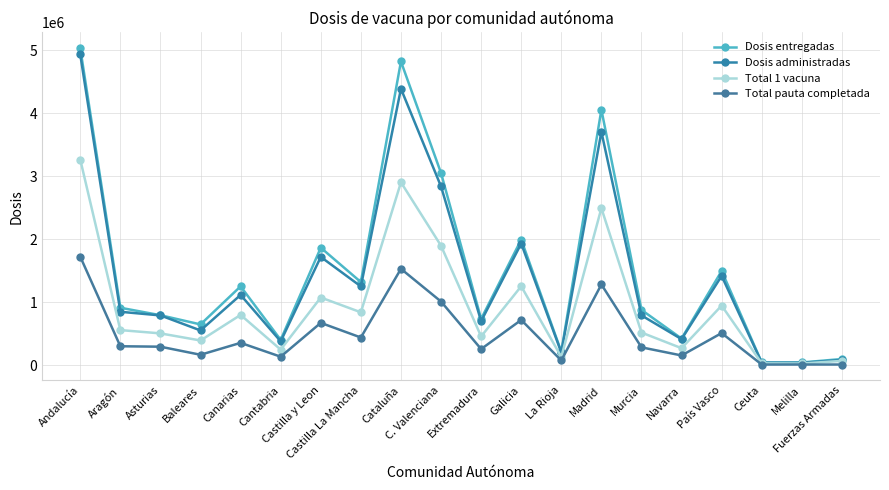

True or false: Dosis administradas has a value of 1420356 at País Vasco.

True